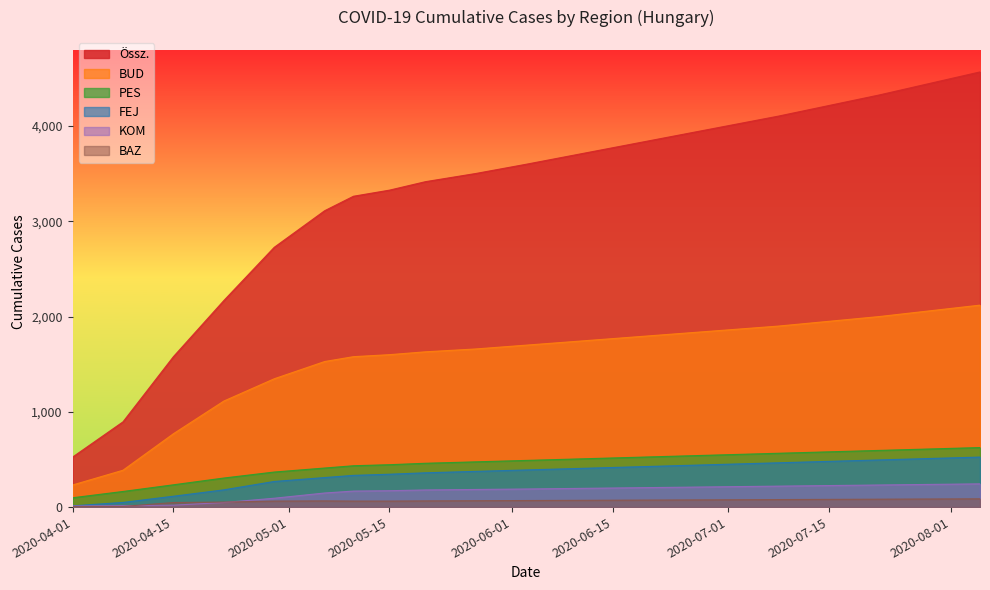

Which series has the largest total across all categories?

Össz.